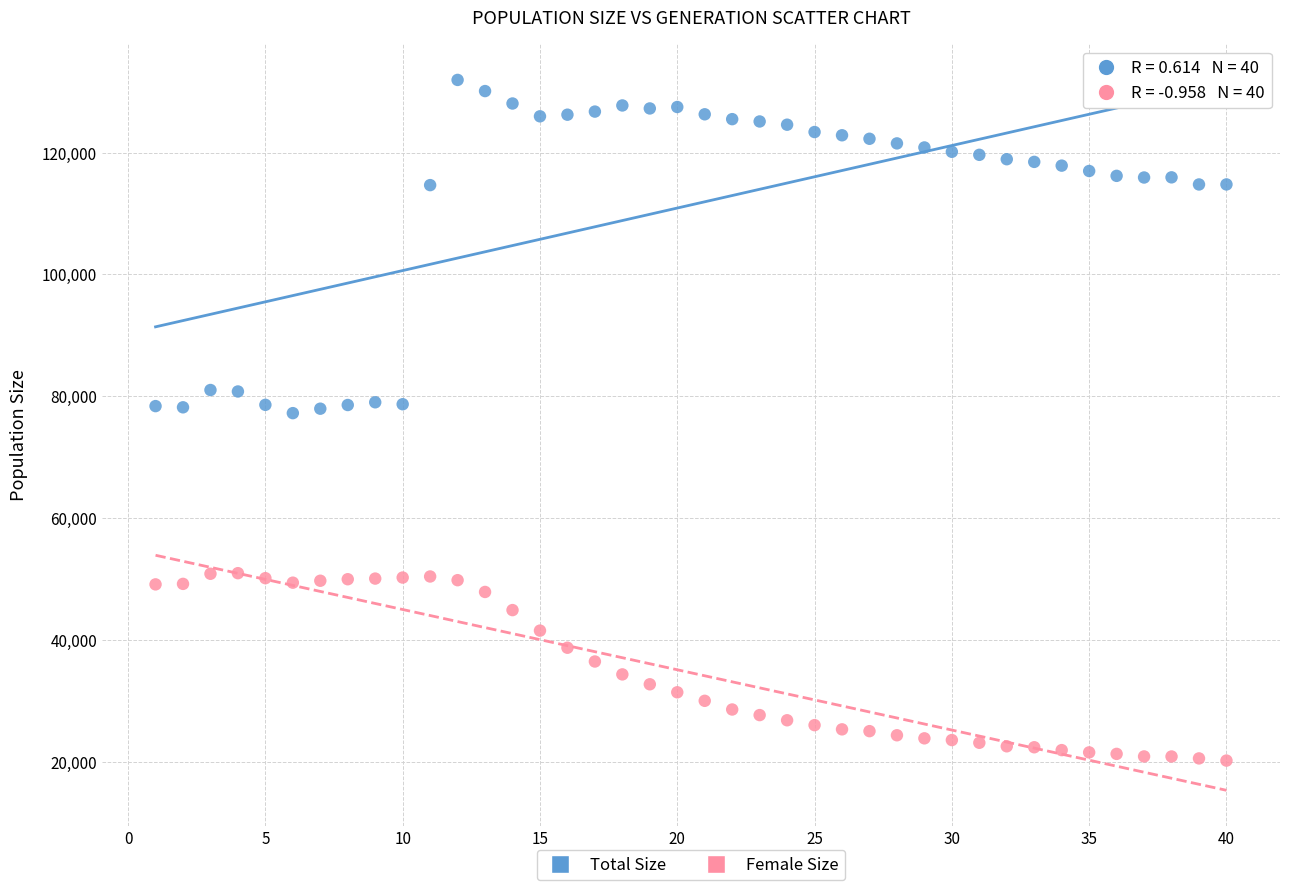

Which series has the largest Y range (max minus min)?

Total Size